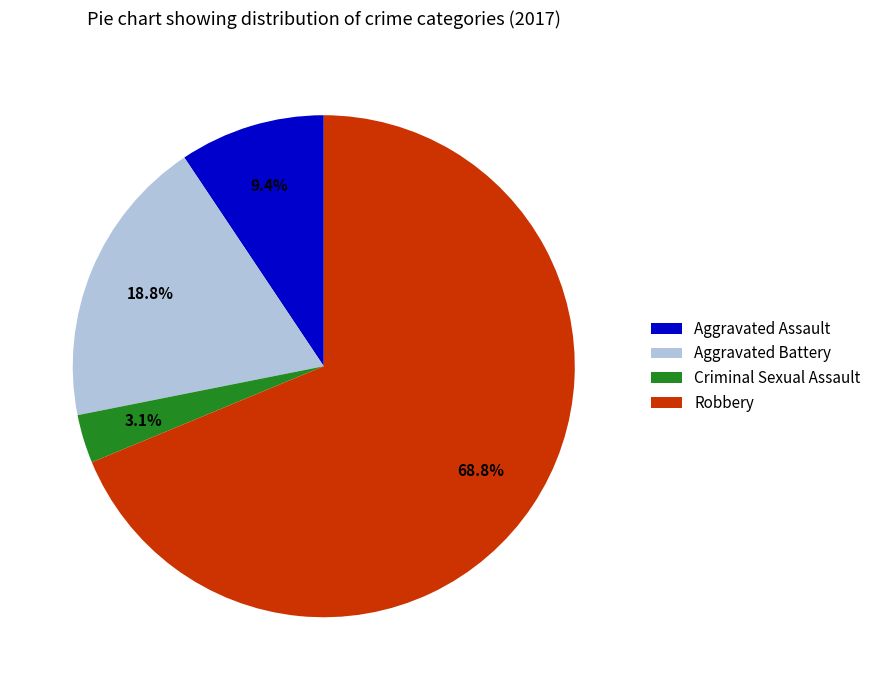

Is there a majority slice in this chart?

Yes